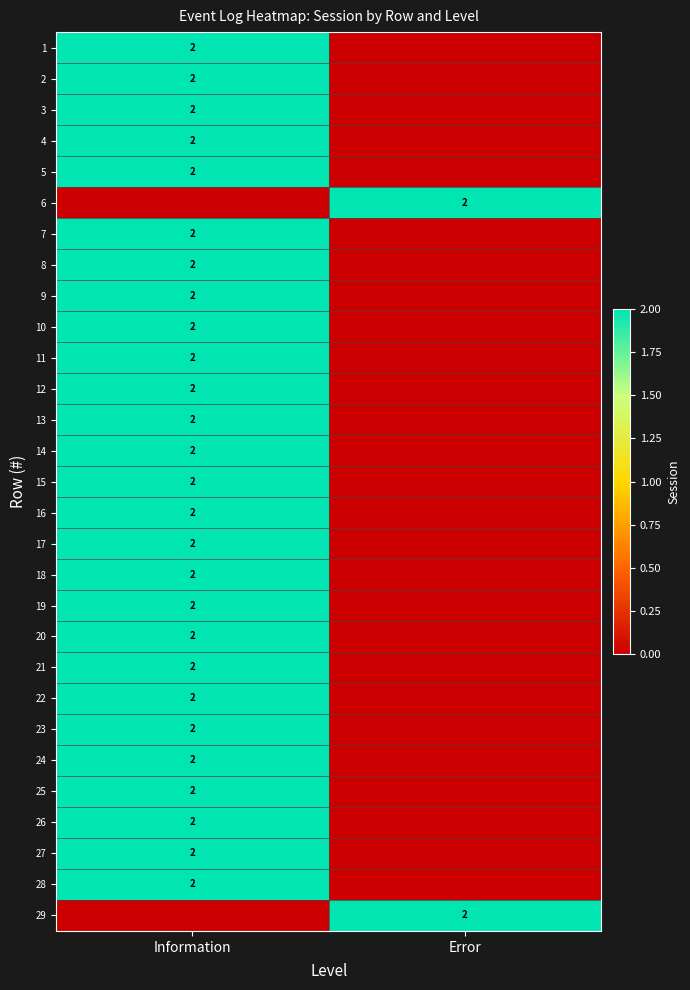

The value of 26 at Information is 3. True or false?

False